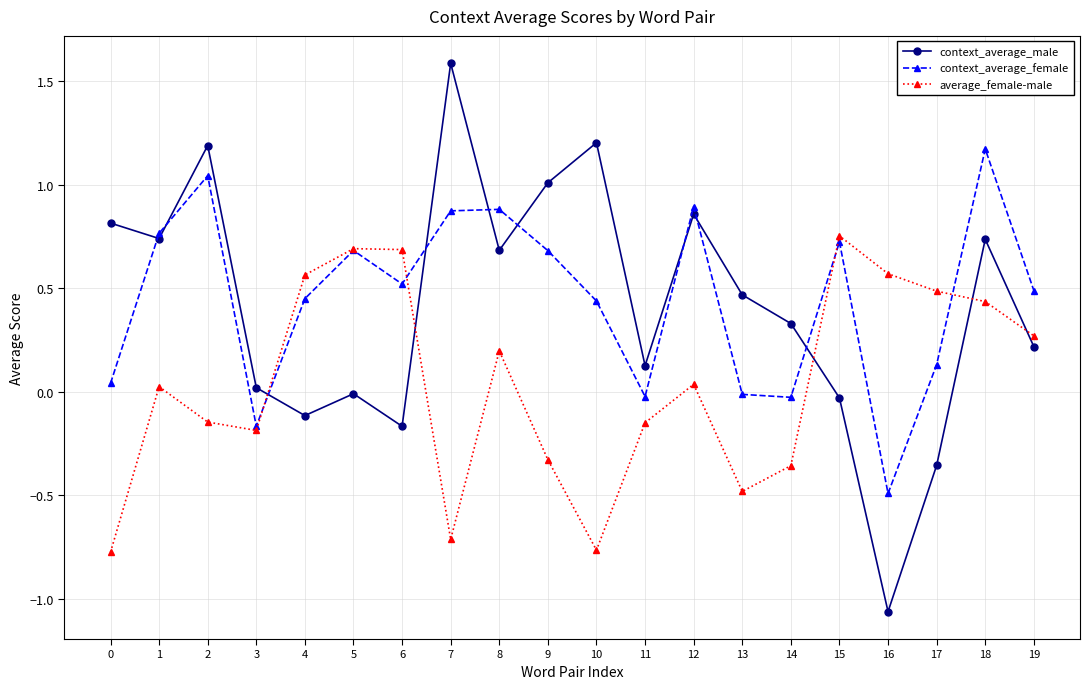

Does the chart have visible grid lines?

Yes